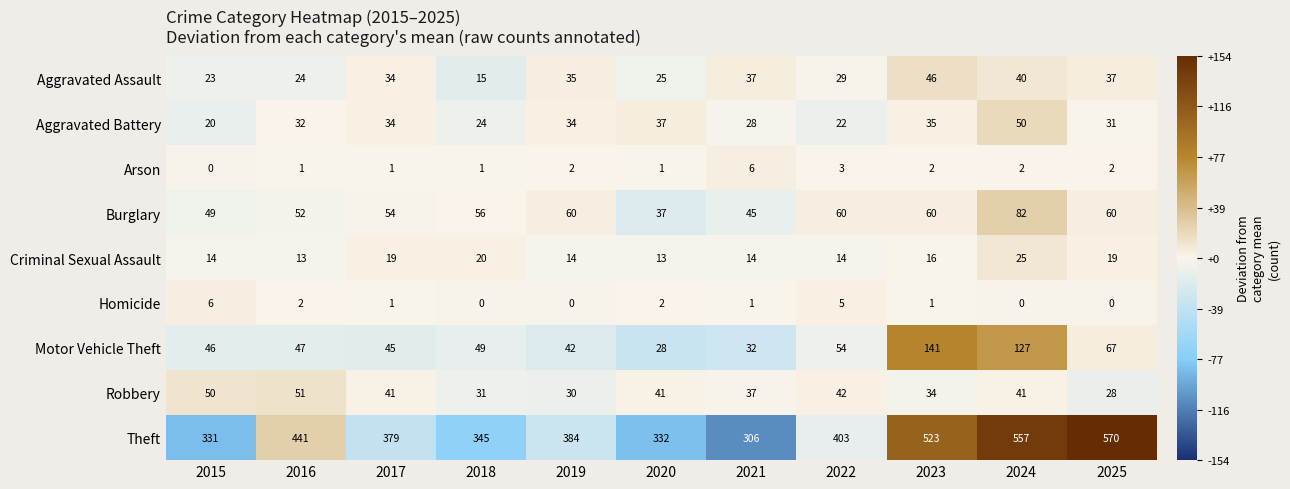

What is the minimum value shown in the chart?

0